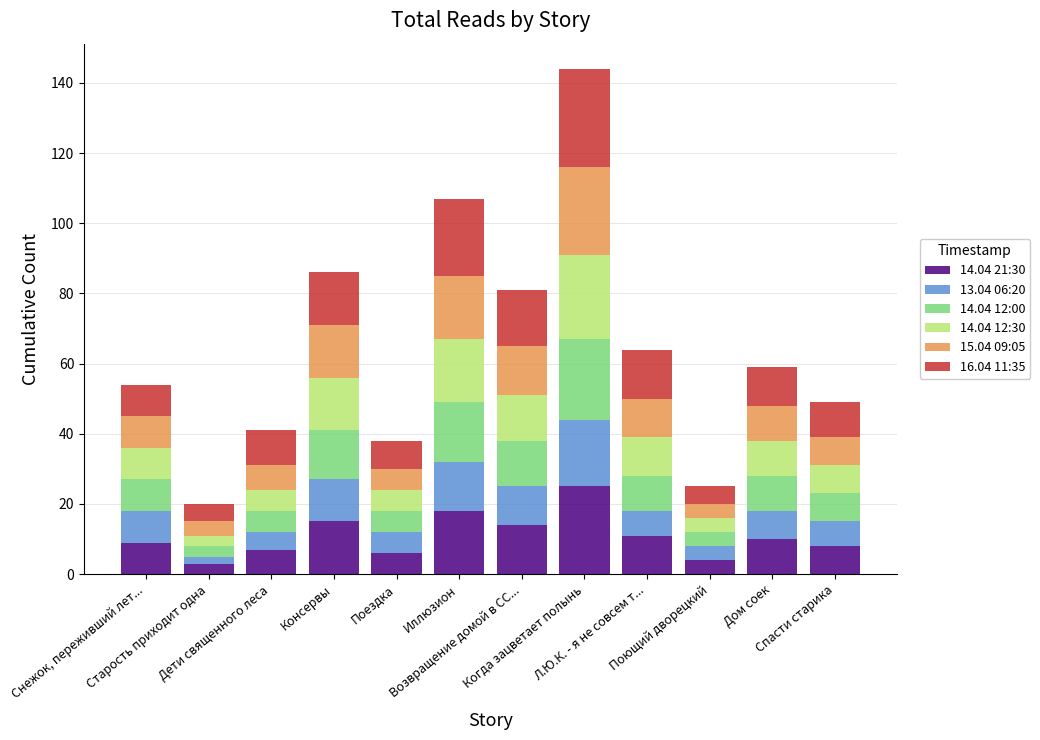

The 14.04 12:30 series shows 10 at Дом соек. True or false?

True